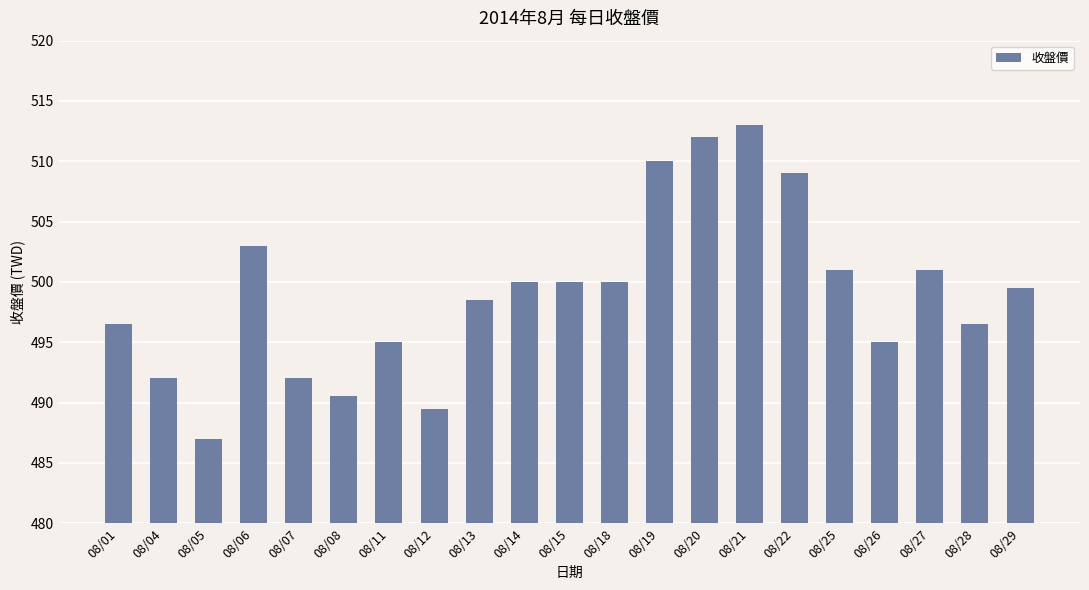

What is the difference between the values at 08/20 and 08/25?

11.0